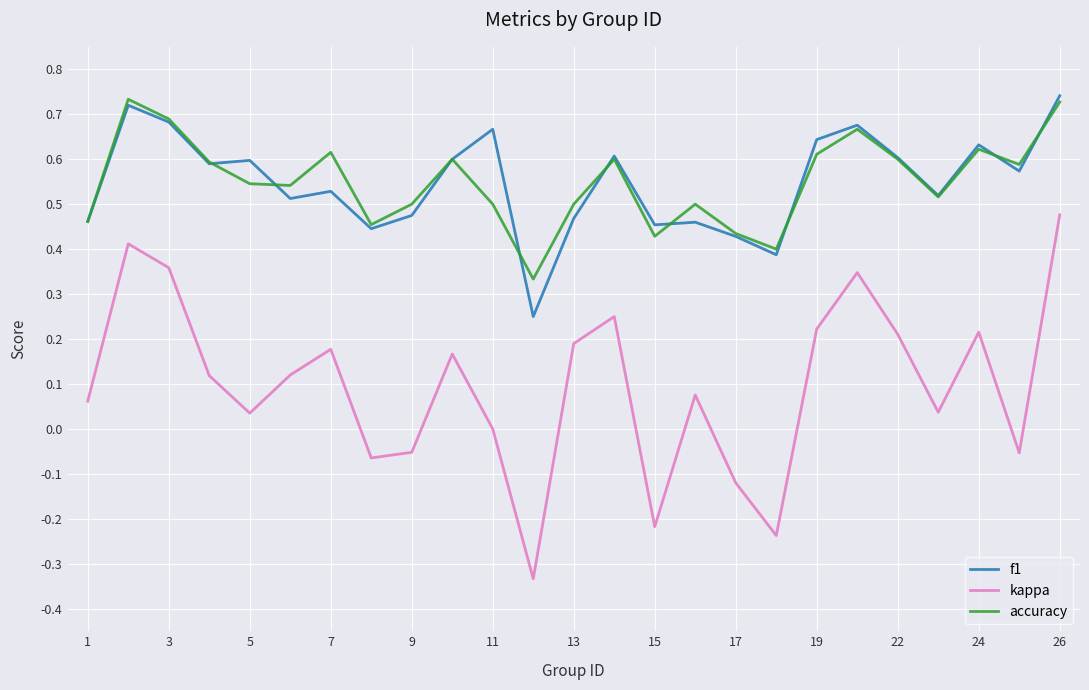

Which series has the widest spread of values?

kappa